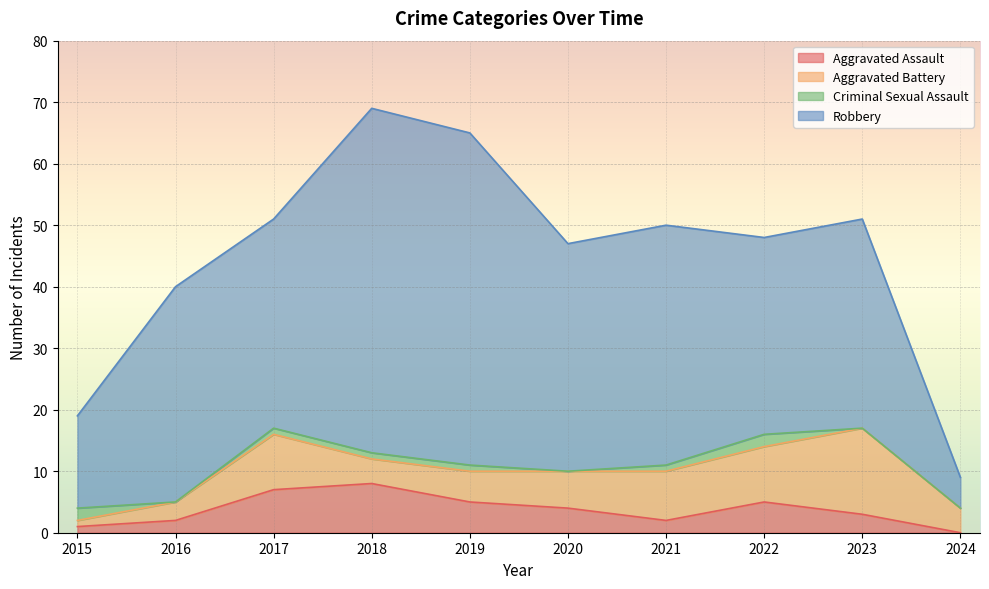

Which series has the widest spread of values?

Robbery